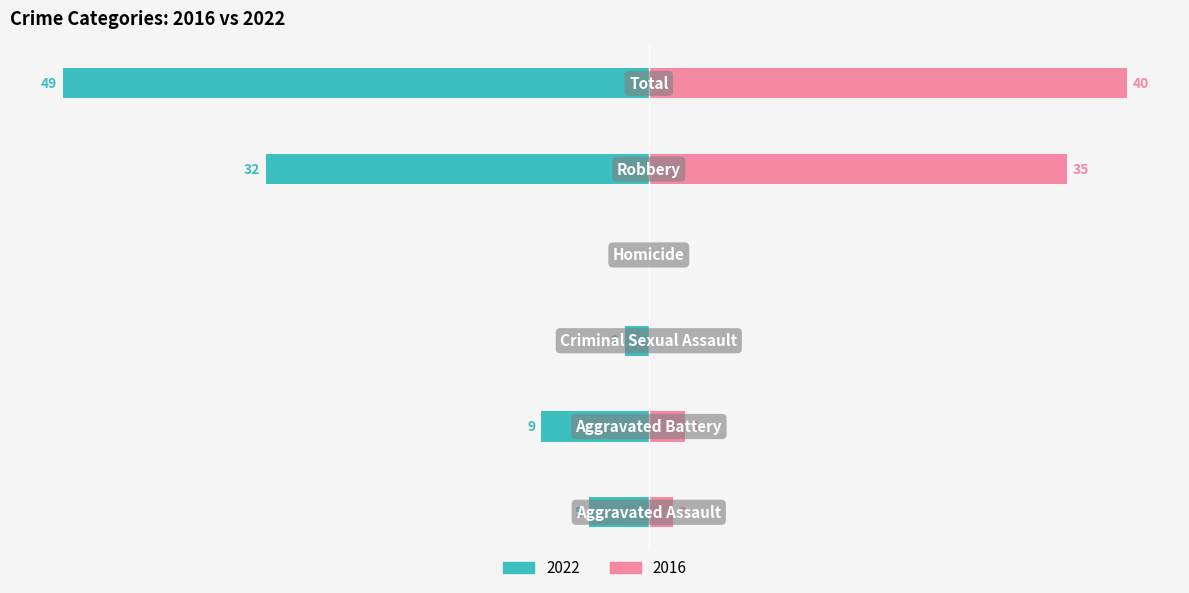

Reading right to left, extract all data points from this chart.

2022: -49	-32	0	-2	-9	-5
2016: 40	35	0	0	3	2